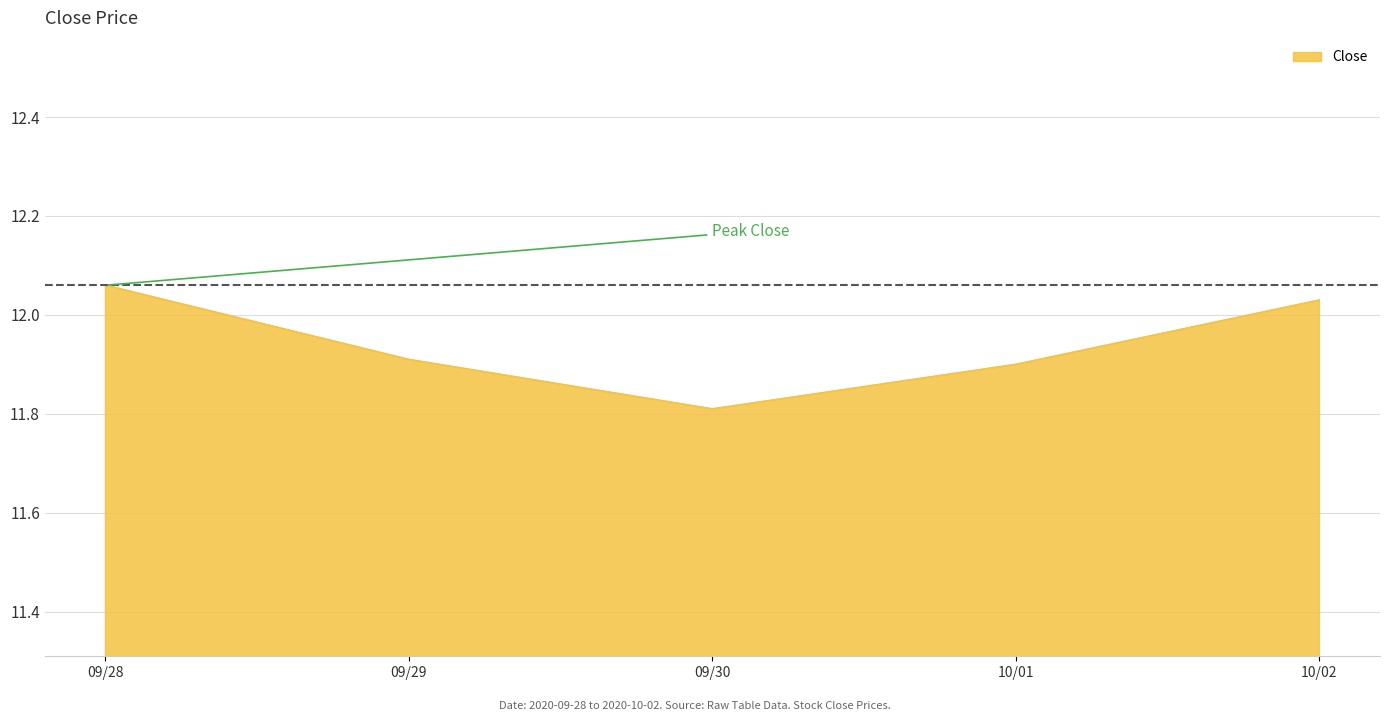

What is the change in value from 09/29 to 10/02?

+0.1